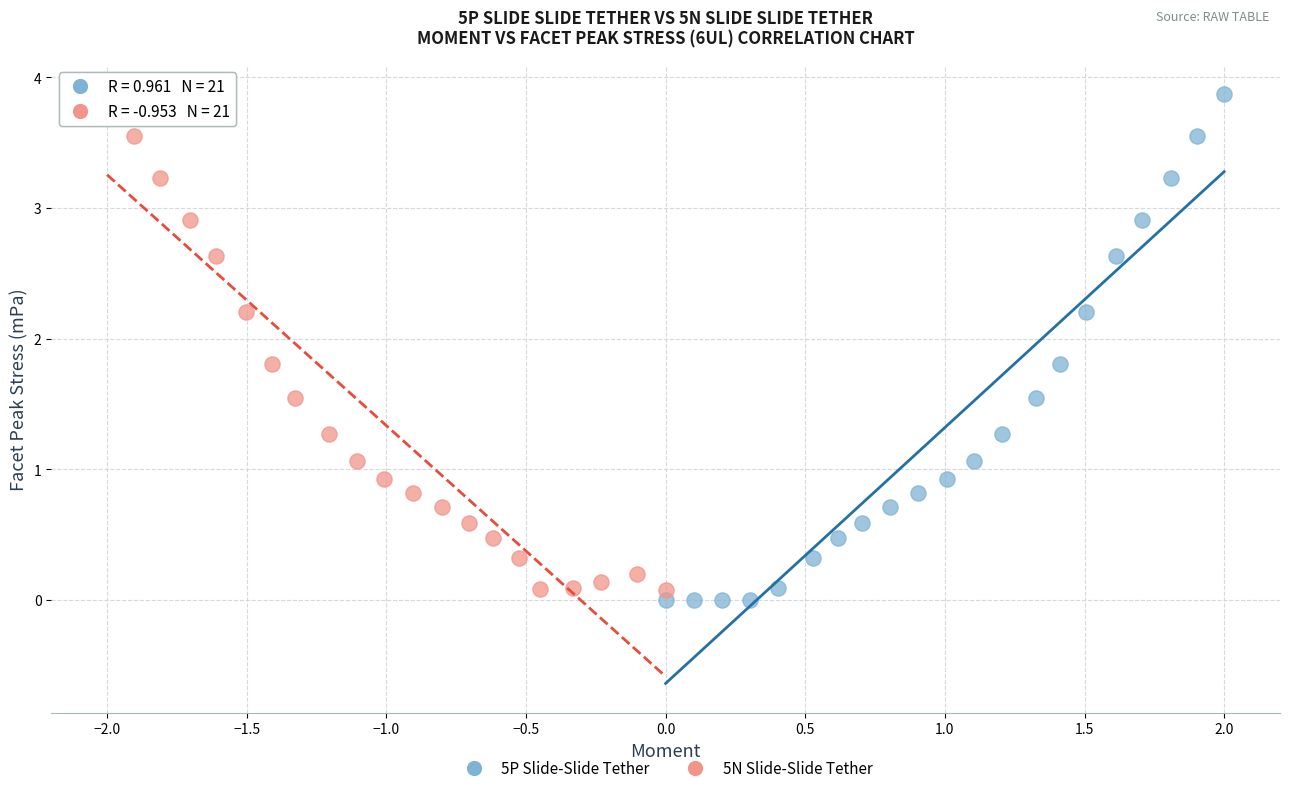

What are all the series names shown in the legend?

5P Slide-Slide Tether, 5N Slide-Slide Tether